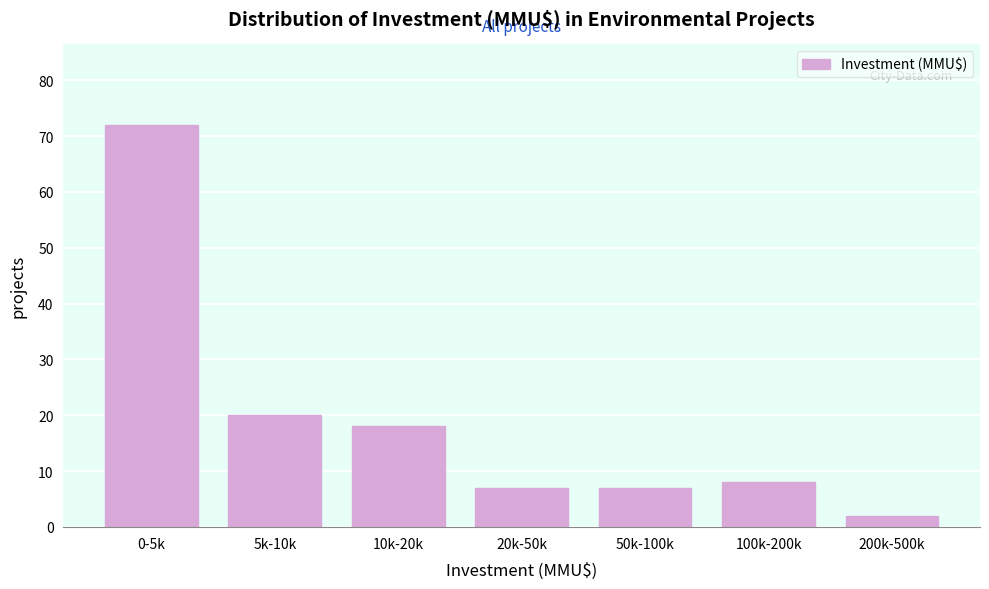

Reading right to left, extract all data points from this chart.

2	8	7	7	18	20	72